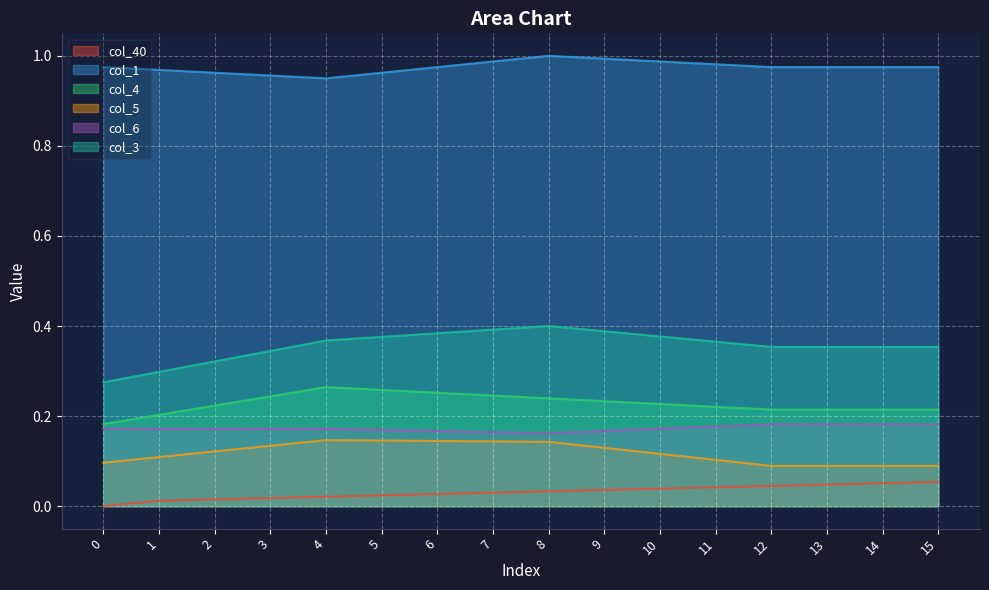

What is the sum of the col_5 values at 10 and 1?

0.2